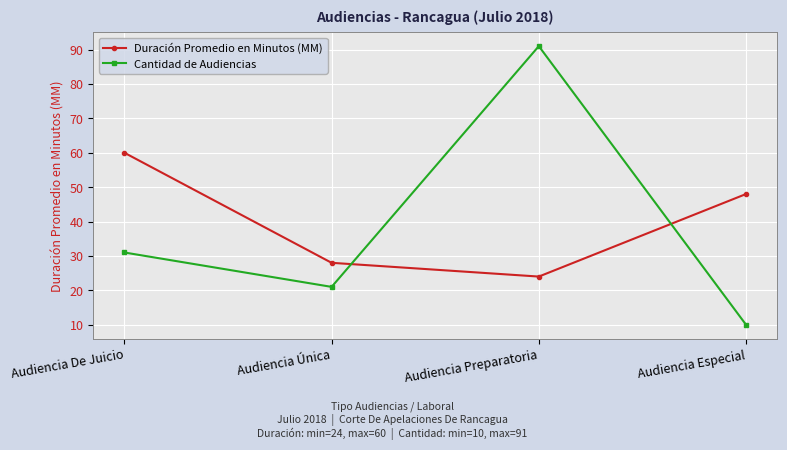

True or false: Duración Promedio en Minutos (MM) and Cantidad de Audiencias intersect in this chart.

True